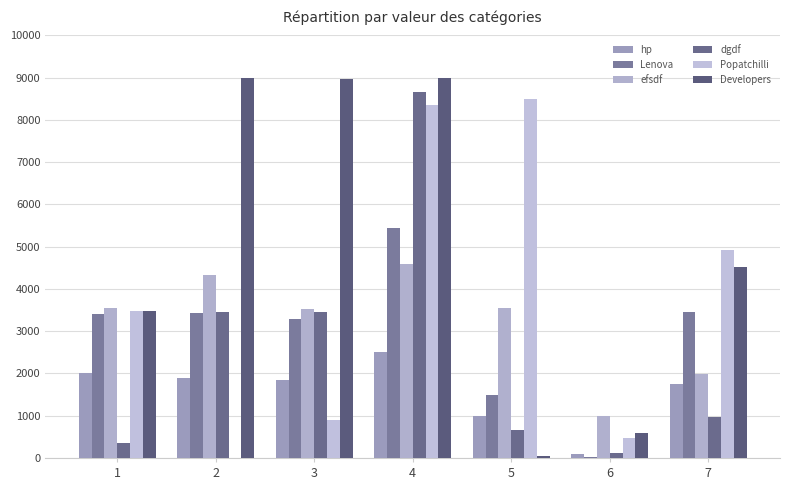

Which series has the largest range (max minus min)?

Developers